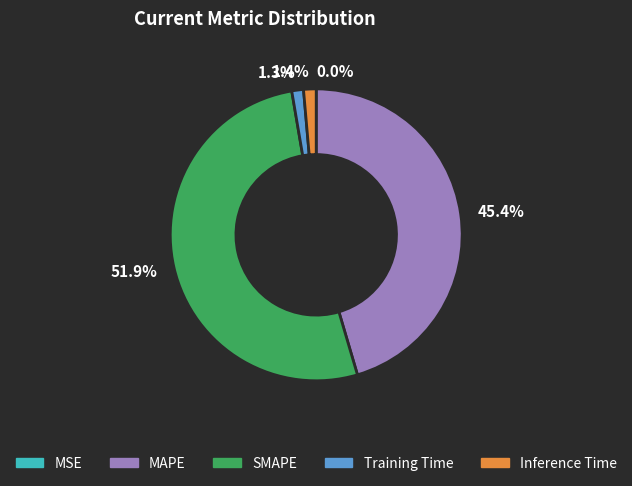

What portion of the pie excludes 51.9%?

48.1%